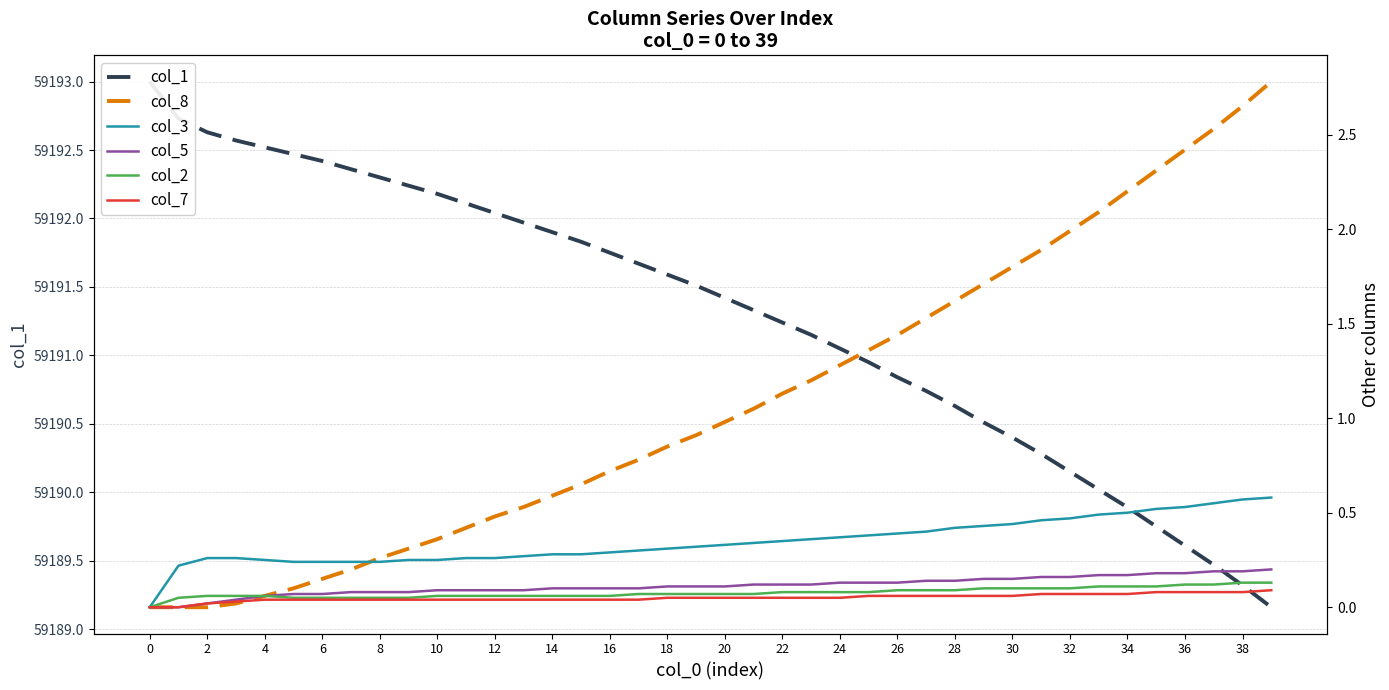

Which series has the largest total across all categories?

col_1